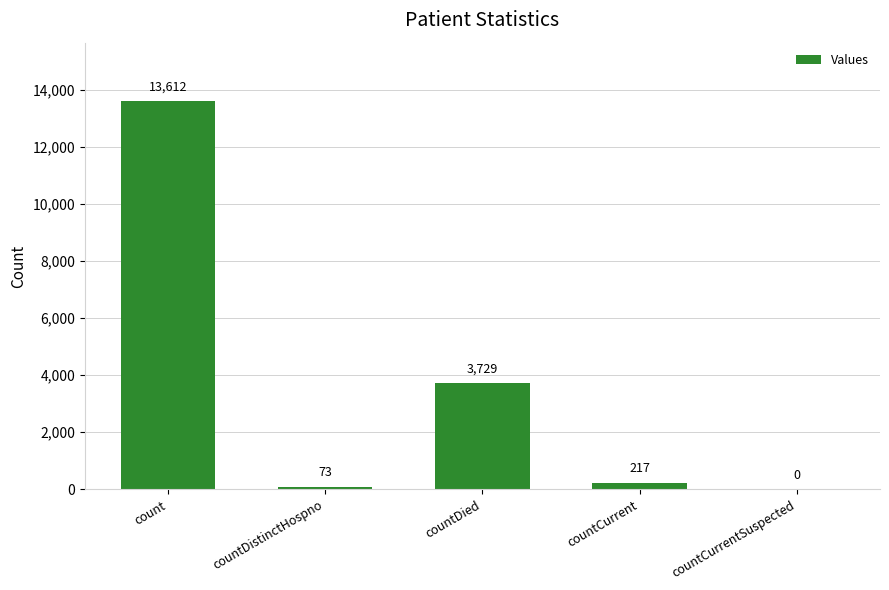

What is the greatest value displayed?

13612